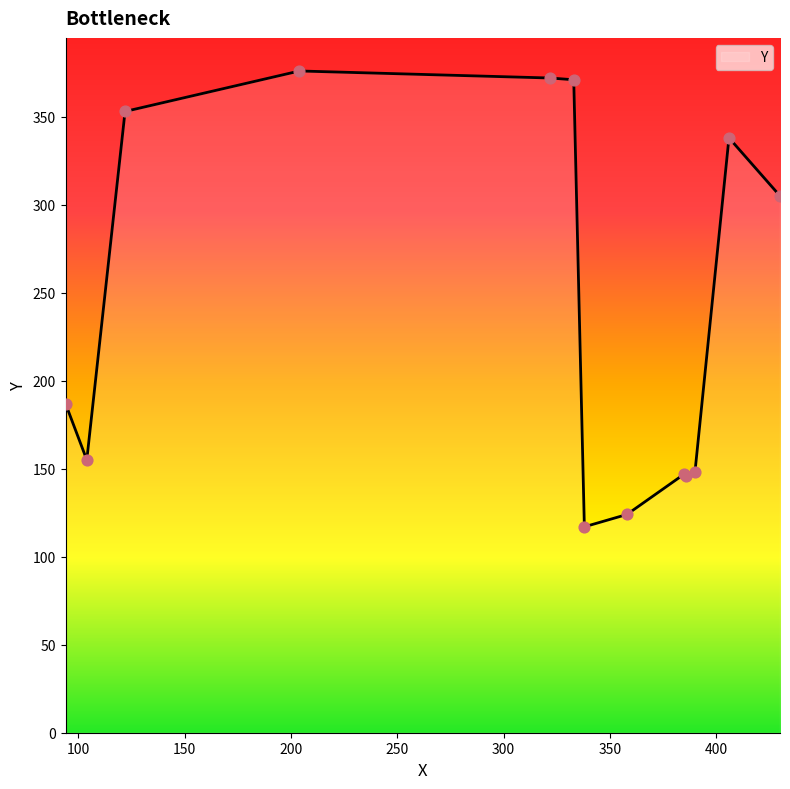

What is the minimum value shown in the chart?

117